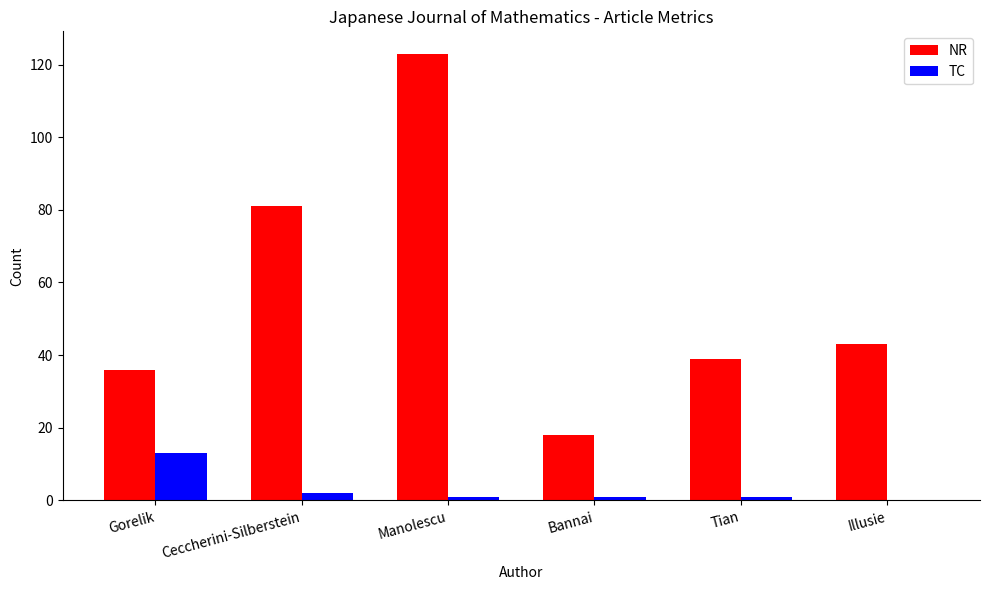

At which category is the sum across all series the highest?

Manolescu